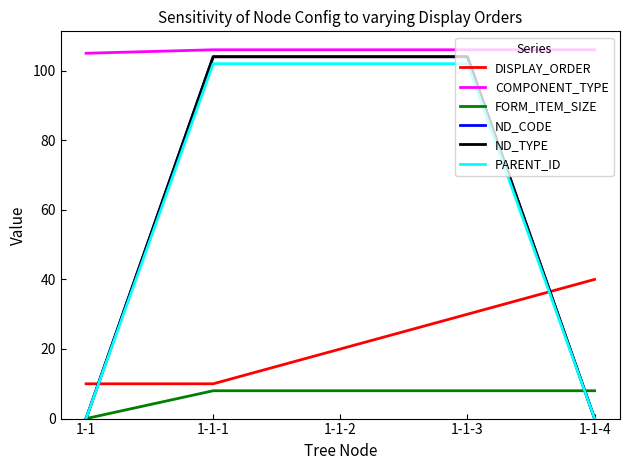

Does the chart have visible grid lines?

No